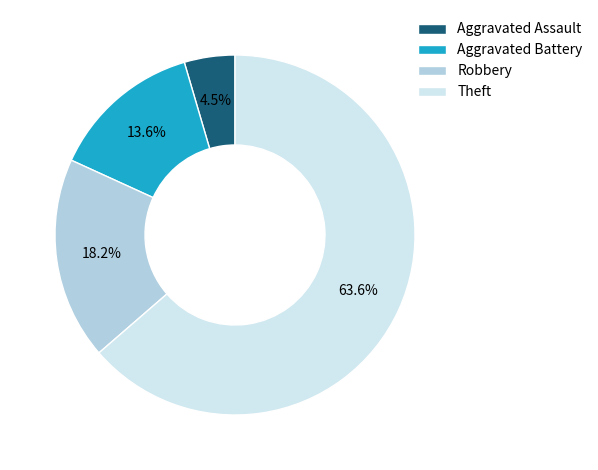

How many segments does this pie chart have?

4